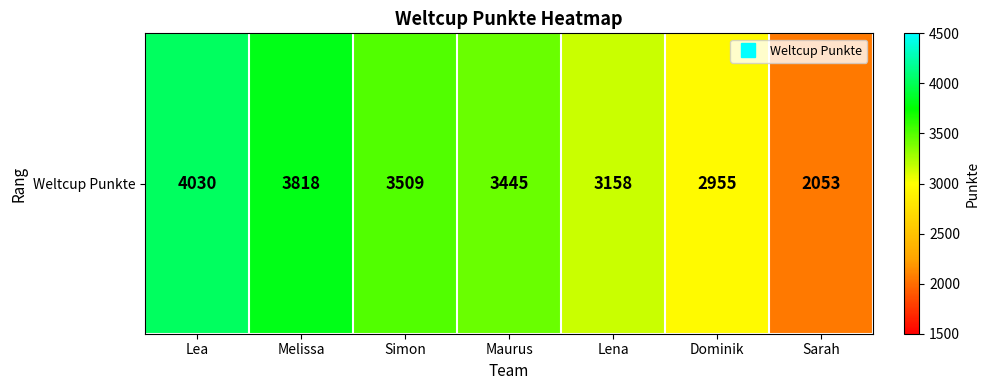

How many values exceed 3445?

3